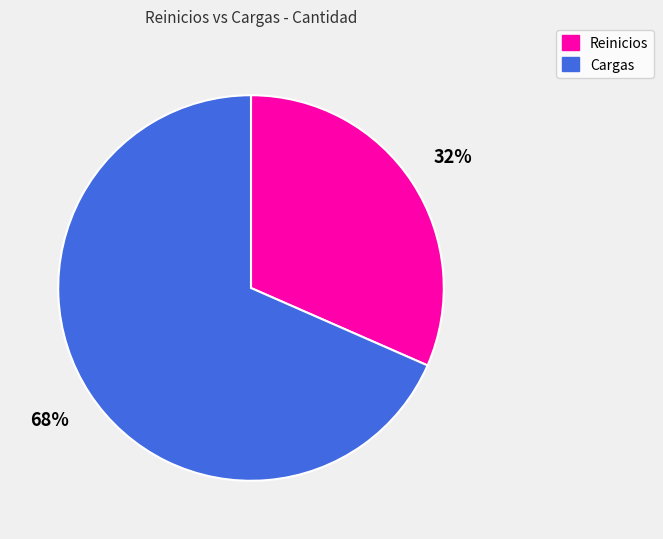

Is it true that Reinicios is 17% of the pie?

False